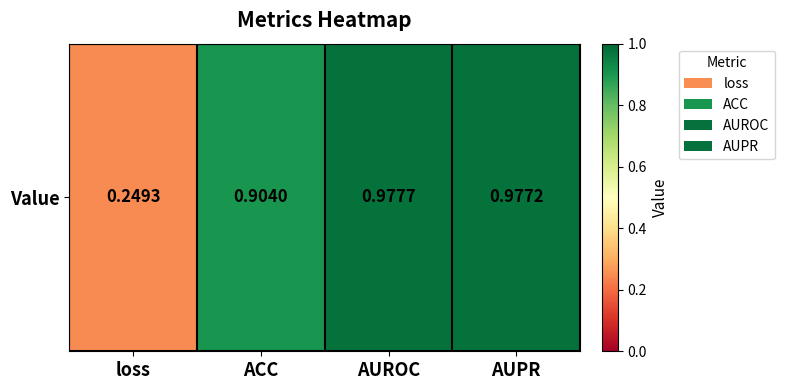

What is the smallest value displayed?

0.2